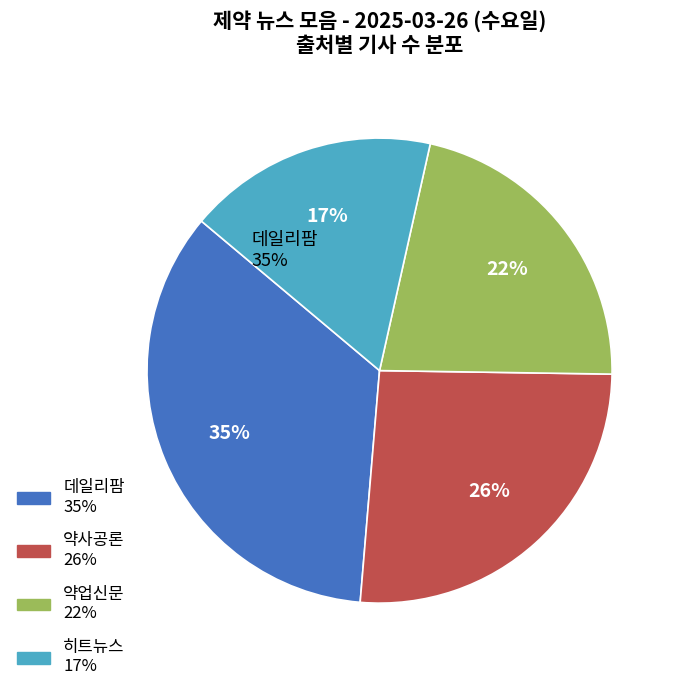

Rank the categories by value from lowest to highest.

히트뉴스, 약업신문, 약사공론, 데일리팜